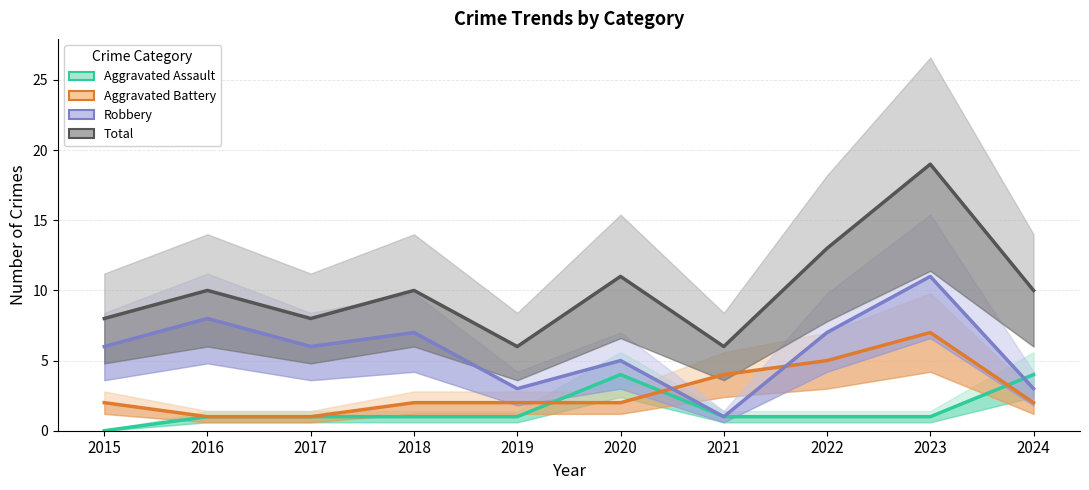

Between 2021 and 2020, which is larger?

2020